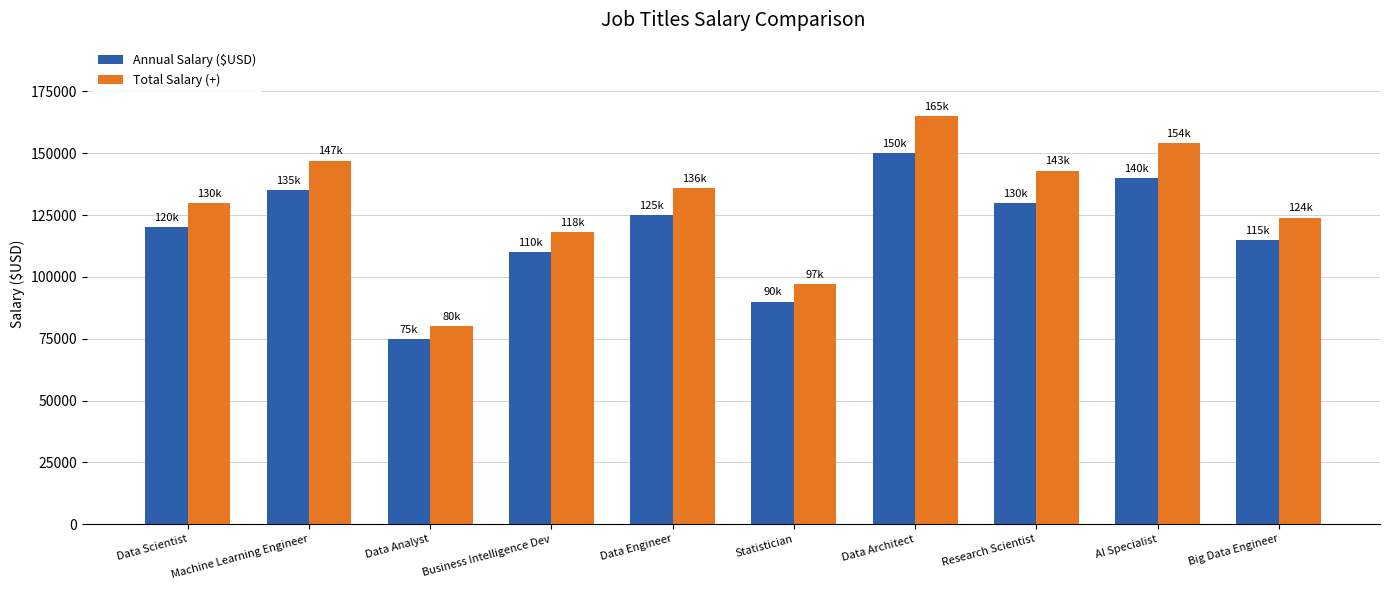

Is the value of Total Salary (+) at Data Scientist greater than the value of Annual Salary ($USD) at Data Architect?

No